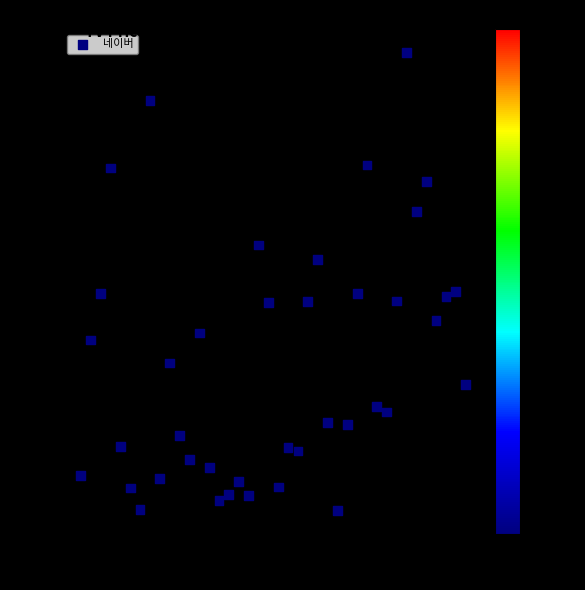

Count the number of points in this scatter plot.

40